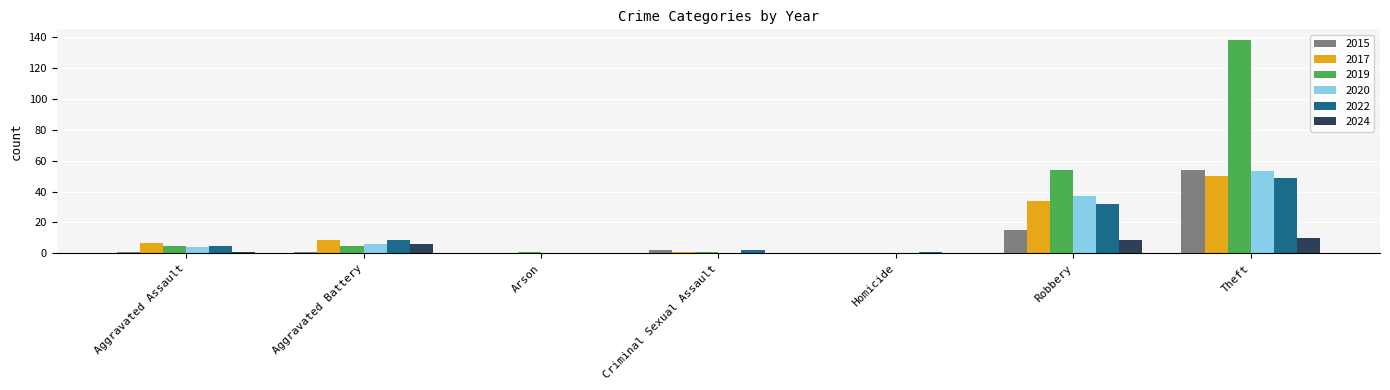

What value does the 2017 series have at Theft?

50